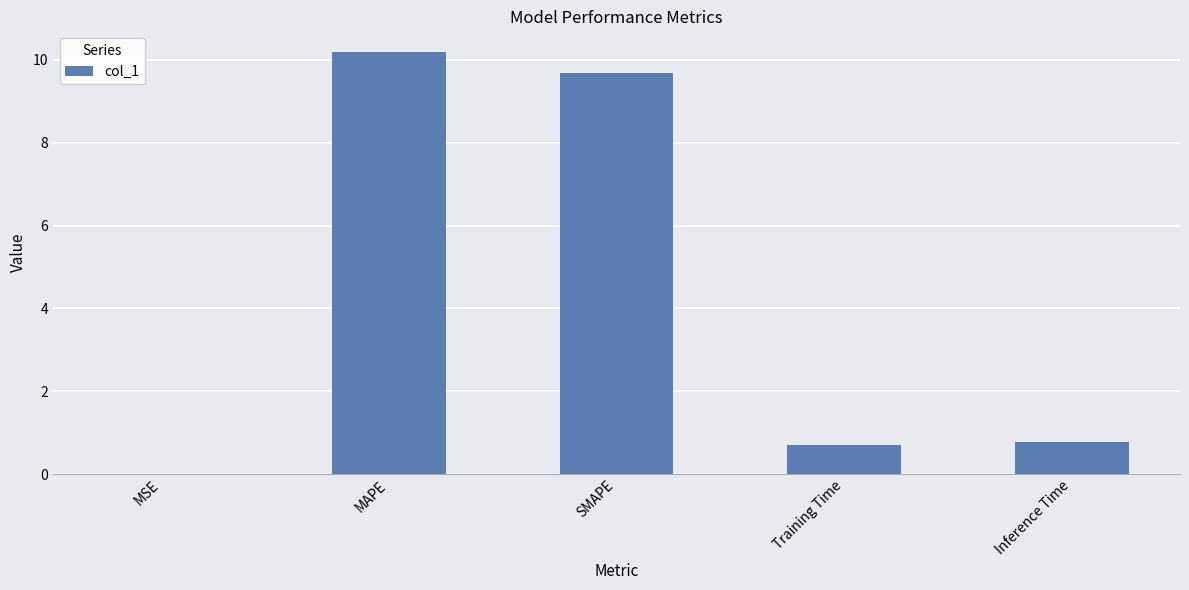

Which category has the highest value across all series?

MAPE